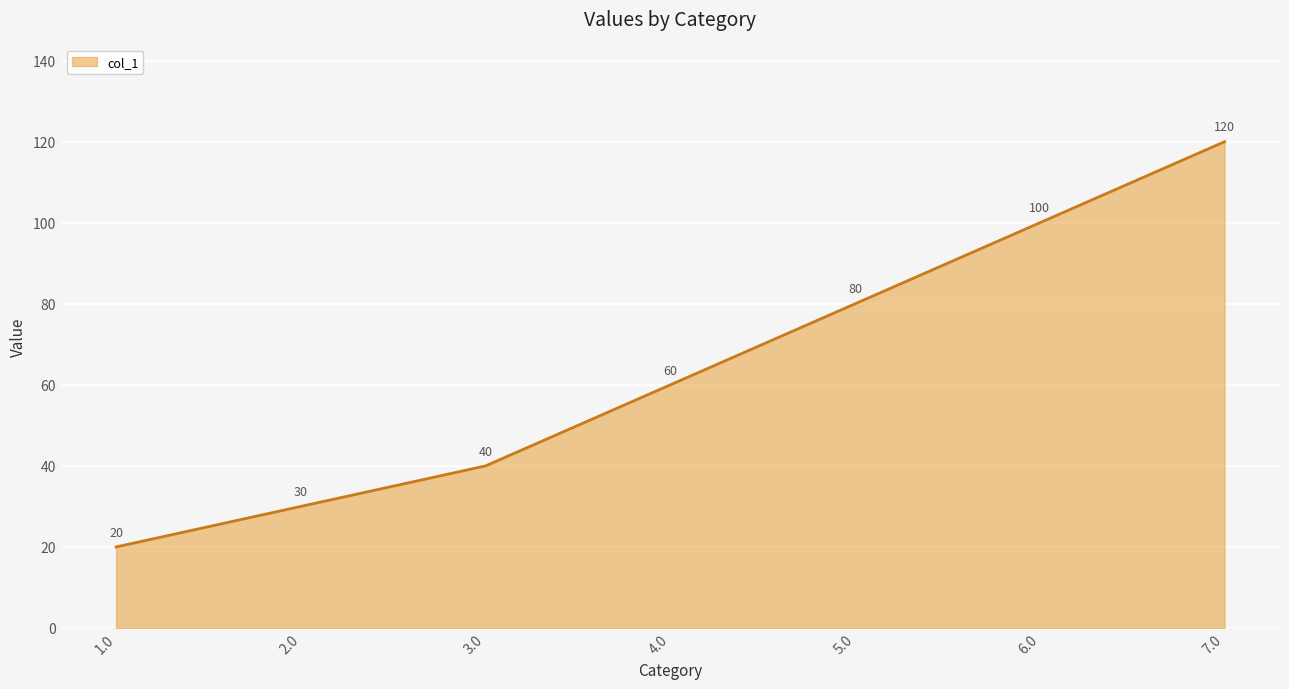

What position from the right is 3.0?

5